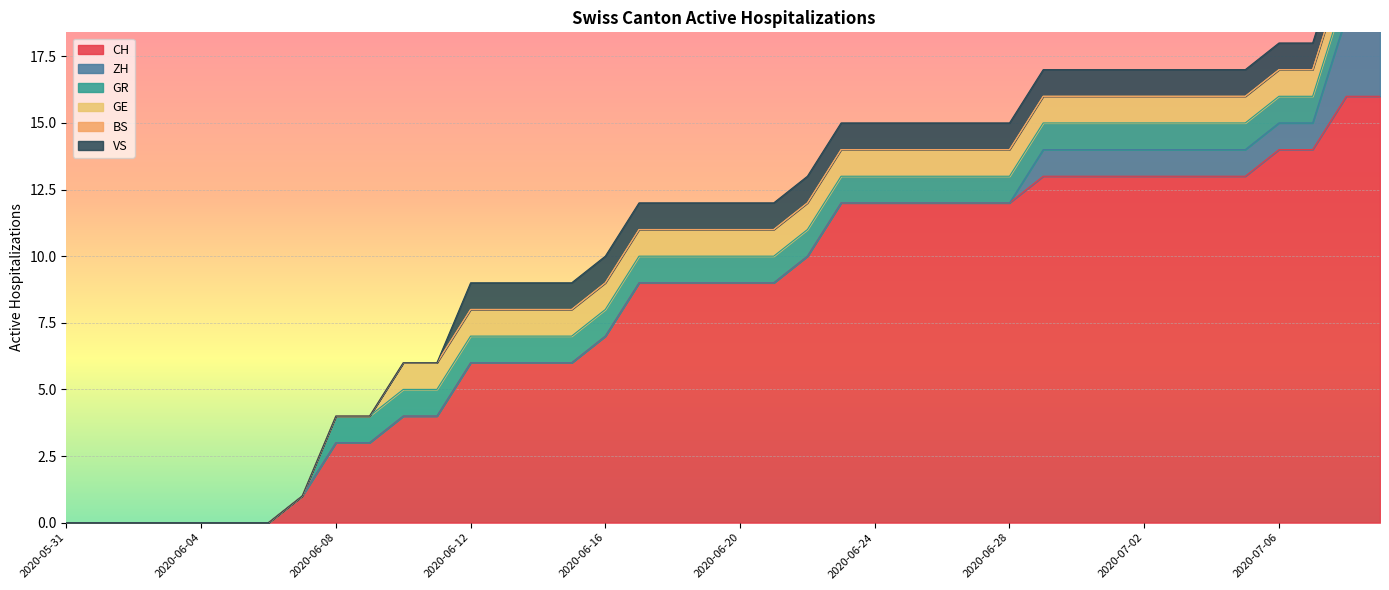

Is it true that ZH equals 1 at 2020-06-12?

False